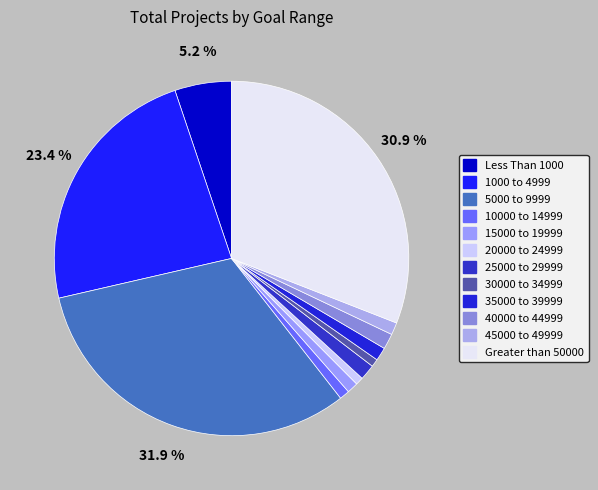

How many segments does this pie chart have?

12